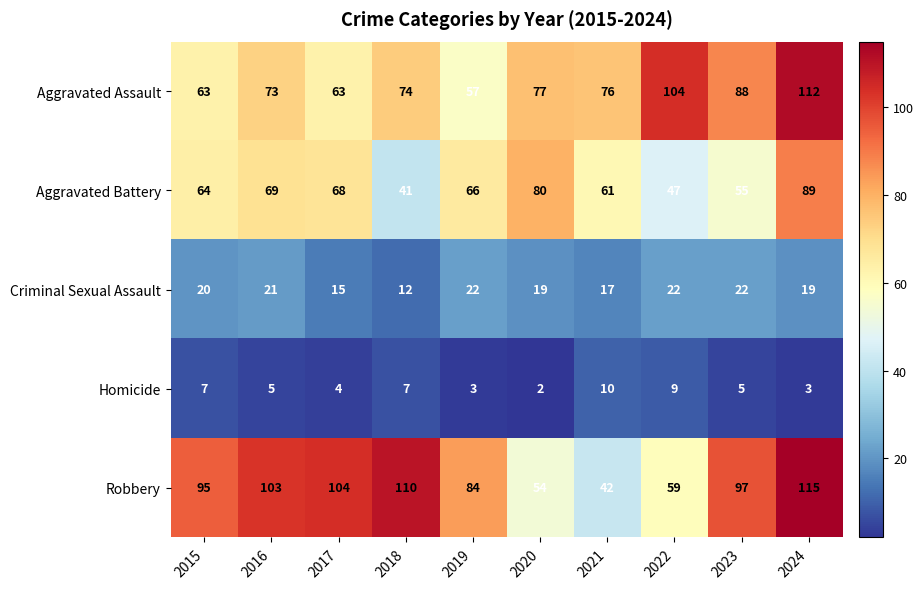

What value does the Aggravated Battery series have at 2016, to the nearest 5?

70